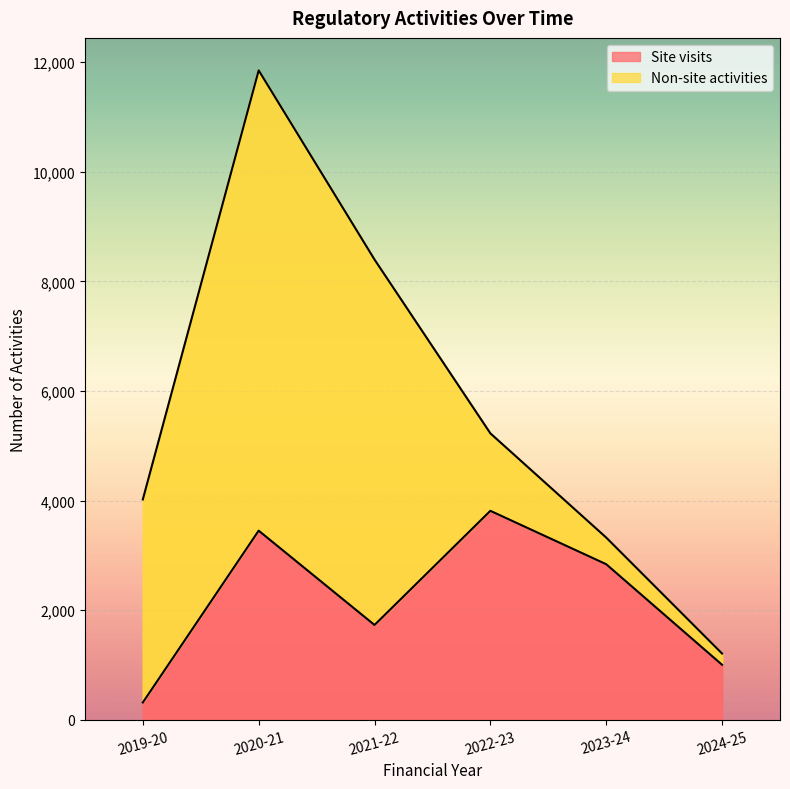

Which category has the highest value across all series?

2022-23